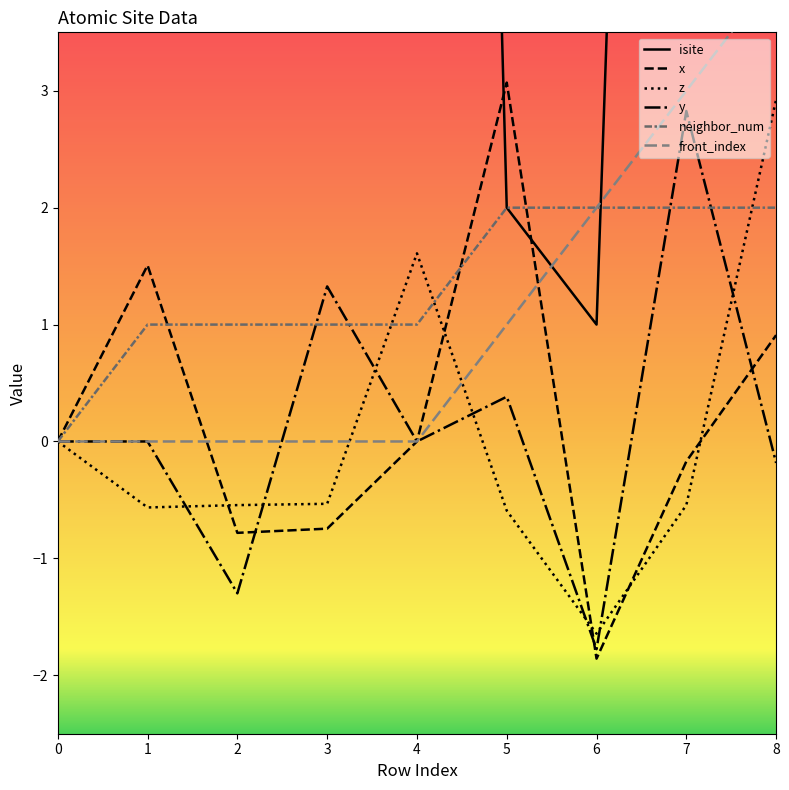

What is the difference between the highest and lowest values at 3?

47.7